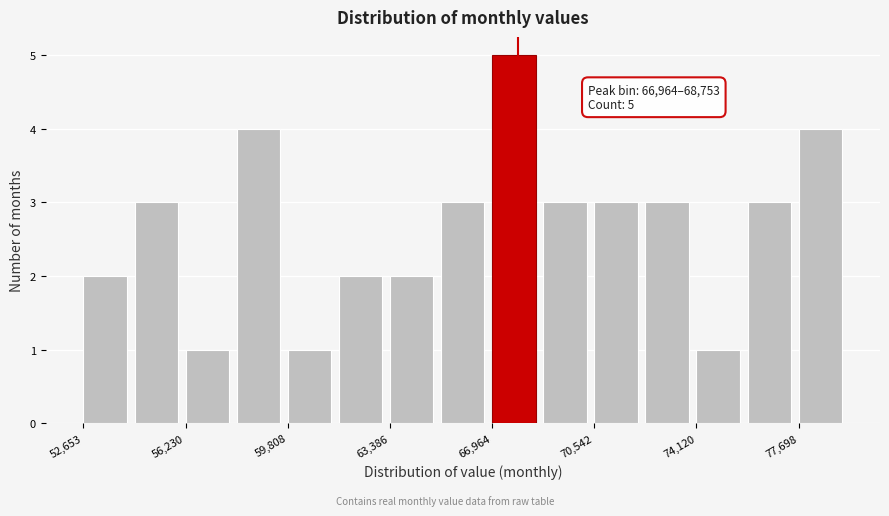

Around what value on the x-axis is the tallest bar? Give the approximate position of its centre, as read against the axis.

67500